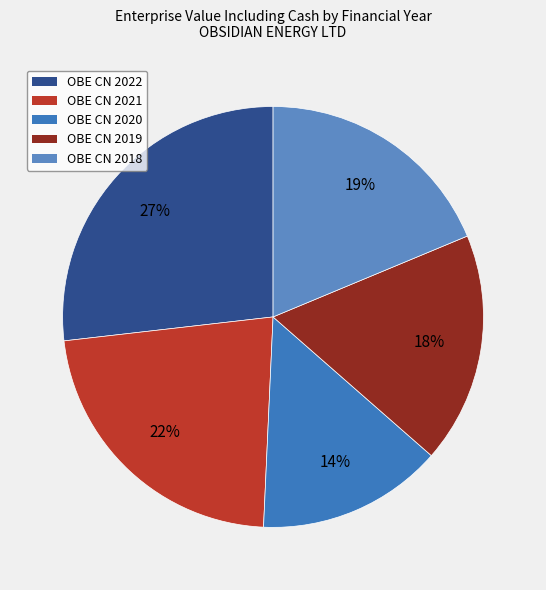

Which slice is the smallest?

OBE CN 2020